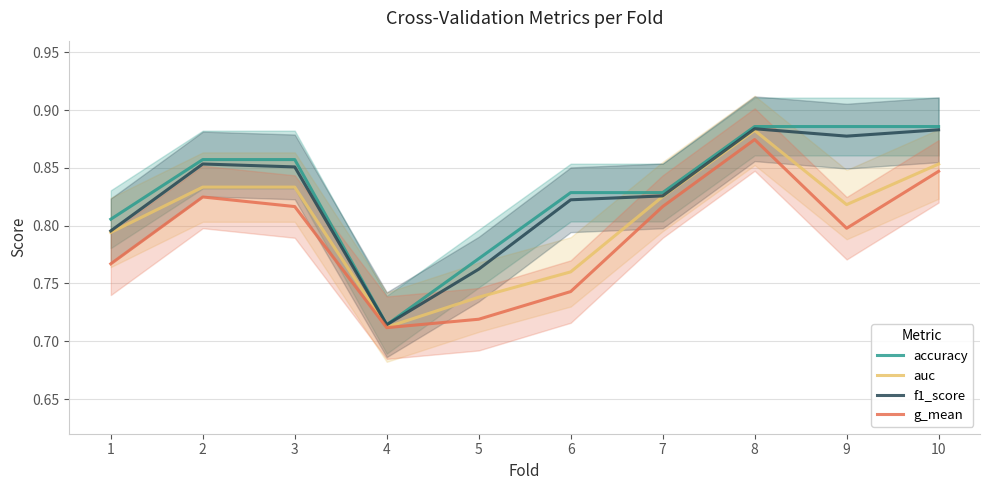

In g_mean, how many points are higher than both neighbors (excluding endpoints)?

2